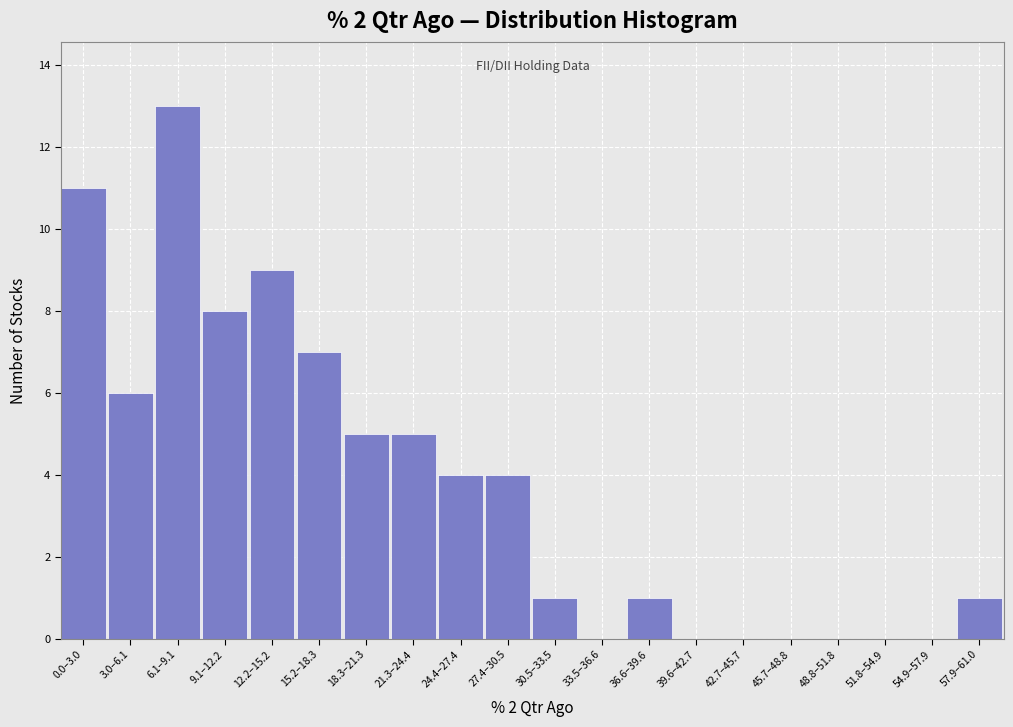

Reading left to right, extract all data points from this chart.

0.0–3.0=11	3.0–6.1=6	6.1–9.1=13	9.1–12.2=8	12.2–15.2=9	15.2–18.3=7	18.3–21.3=5	21.3–24.4=5	24.4–27.4=4	27.4–30.5=4	30.5–33.5=1	33.5–36.6=0	36.6–39.6=1	39.6–42.7=0	42.7–45.7=0	45.7–48.8=0	48.8–51.8=0	51.8–54.9=0	54.9–57.9=0	57.9–61.0=1